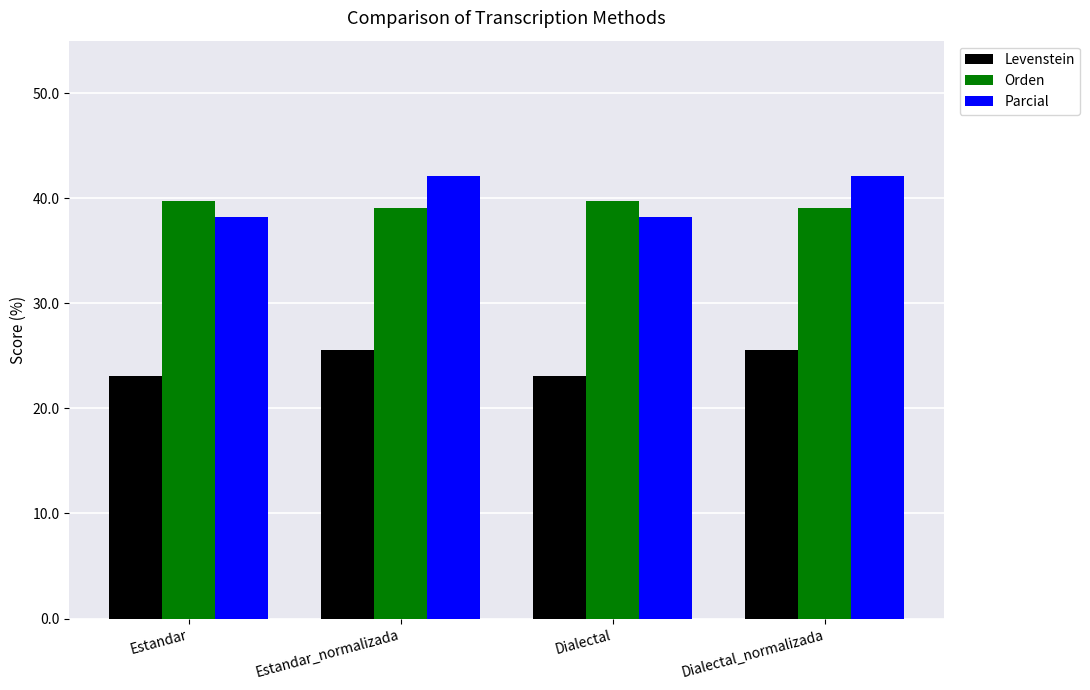

Reading left to right, what are all the values shown in this chart?

Levenstein: Estandar=23.1	Estandar_normalizada=25.5	Dialectal=23.1	Dialectal_normalizada=25.5
Orden: Estandar=39.7	Estandar_normalizada=39.1	Dialectal=39.7	Dialectal_normalizada=39.1
Parcial: Estandar=38.2	Estandar_normalizada=42.1	Dialectal=38.2	Dialectal_normalizada=42.1